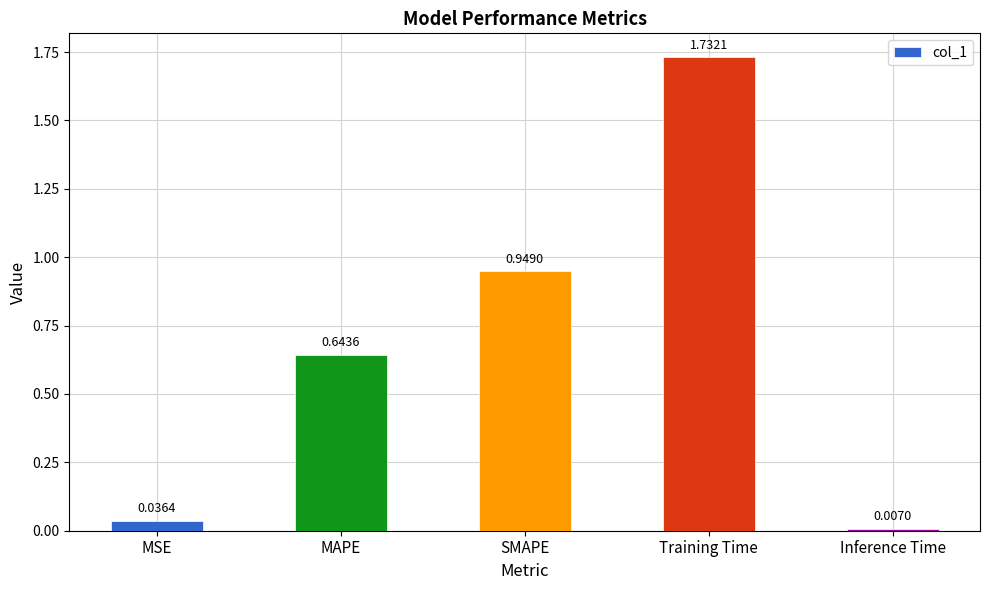

What is the average value?

0.7